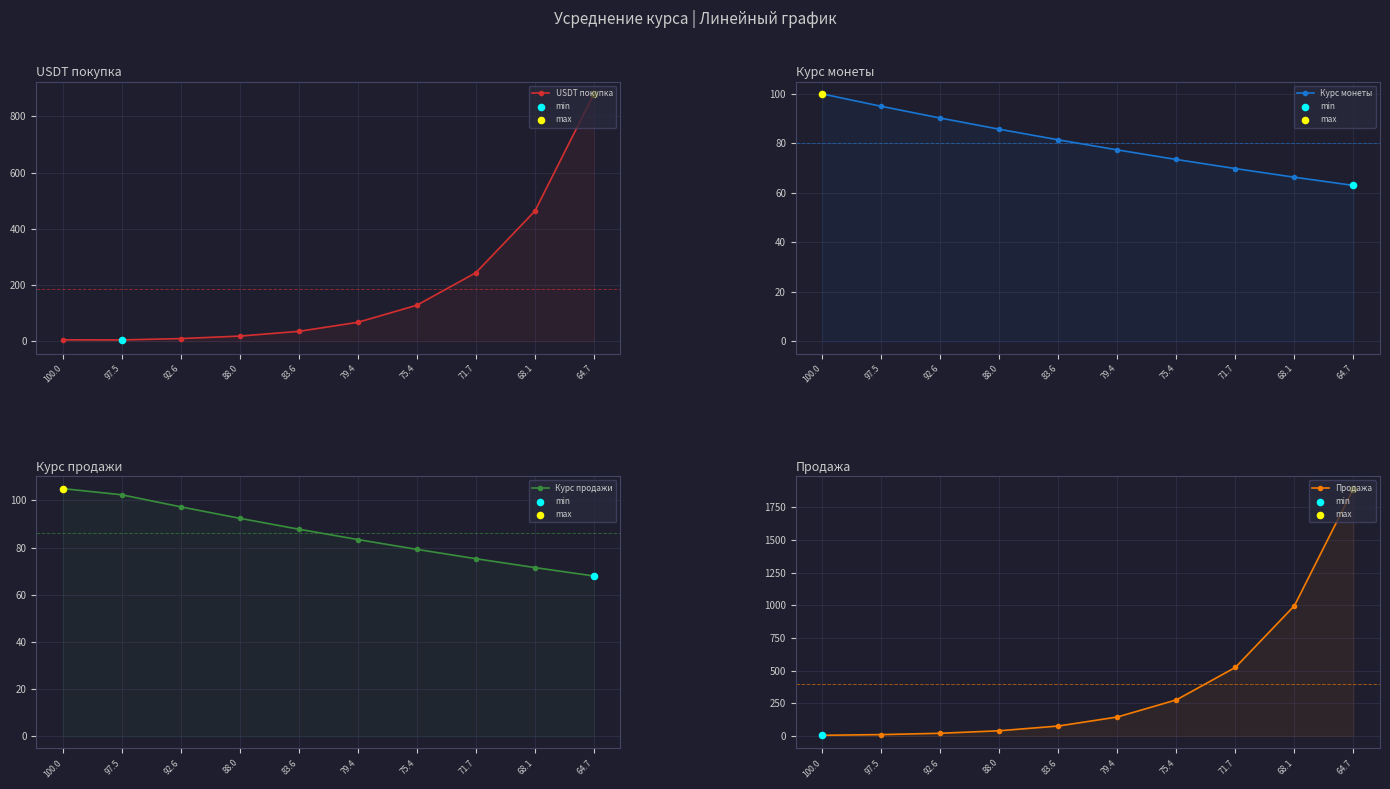

Which series reaches the maximum Y coordinate?

Продажа